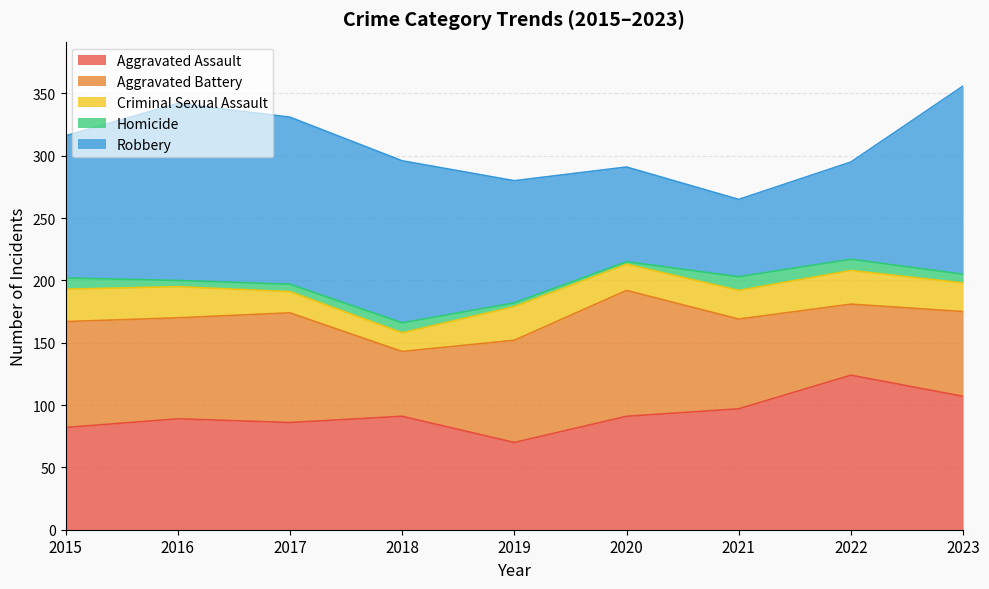

What is the smallest value displayed?

2